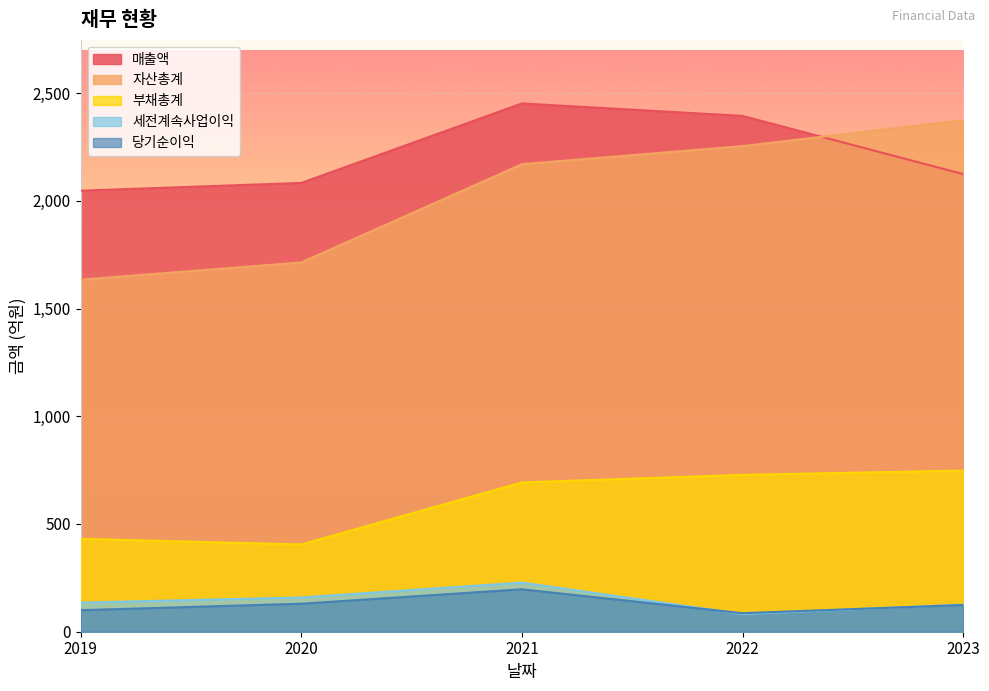

The 당기순이익 series shows 46 at 2023. True or false?

False